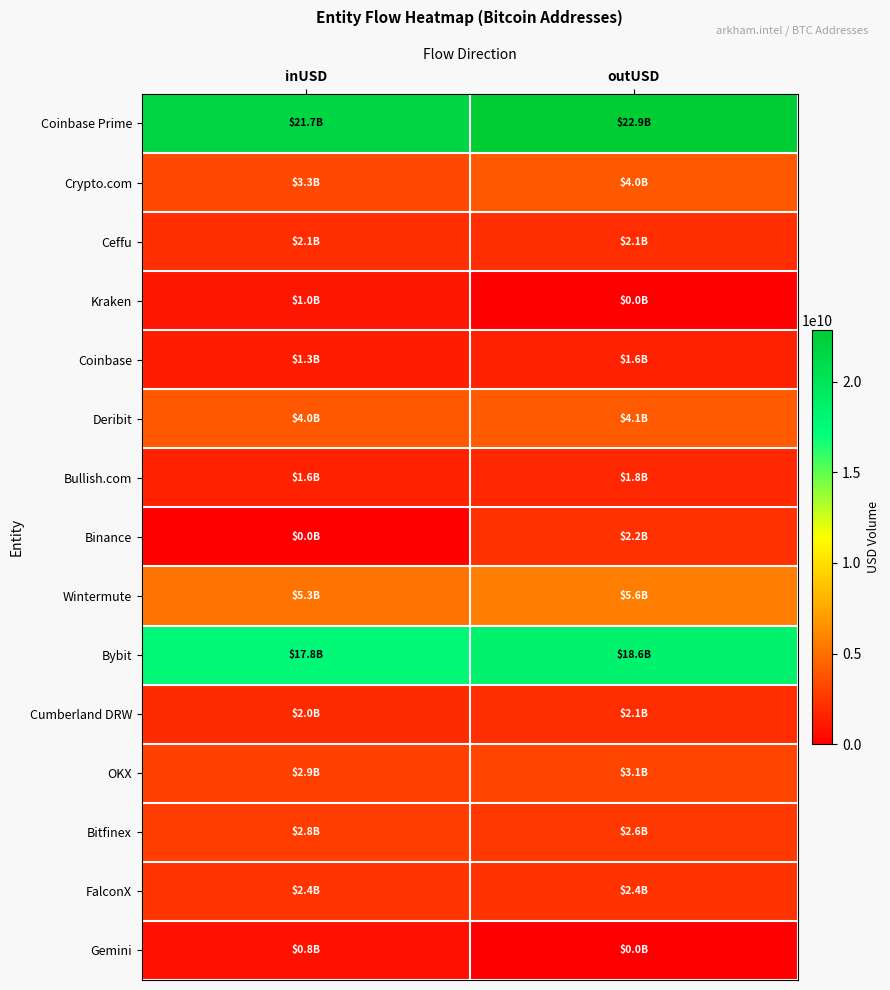

Reading left to right, extract all data points from this chart.

Coinbase Prime: inUSD=21650368956.6	outUSD=22864685730.2
Crypto.com: inUSD=3293548248.3	outUSD=4038246826.1
Ceffu: inUSD=2060433622.8	outUSD=2064514184.5
Kraken: inUSD=1027295761.7	outUSD=0.0
Coinbase: inUSD=1342809483.6	outUSD=1599317672.4
Deribit: inUSD=3985060331.5	outUSD=4108068179.8
Bullish.com: inUSD=1559640155.8	outUSD=1841325061.9
Binance: inUSD=0.0	outUSD=2240158208.0
Wintermute: inUSD=5251566104.2	outUSD=5639442360.6
Bybit: inUSD=17834264178.8	outUSD=18554545158.3
Cumberland DRW: inUSD=1993086727.4	outUSD=2086128427.9
OKX: inUSD=2907464905.2	outUSD=3082573533.1
Bitfinex: inUSD=2805776024.3	outUSD=2576153108.1
FalconX: inUSD=2368595730.5	outUSD=2356409820.7
Gemini: inUSD=833224126.9	outUSD=0.0